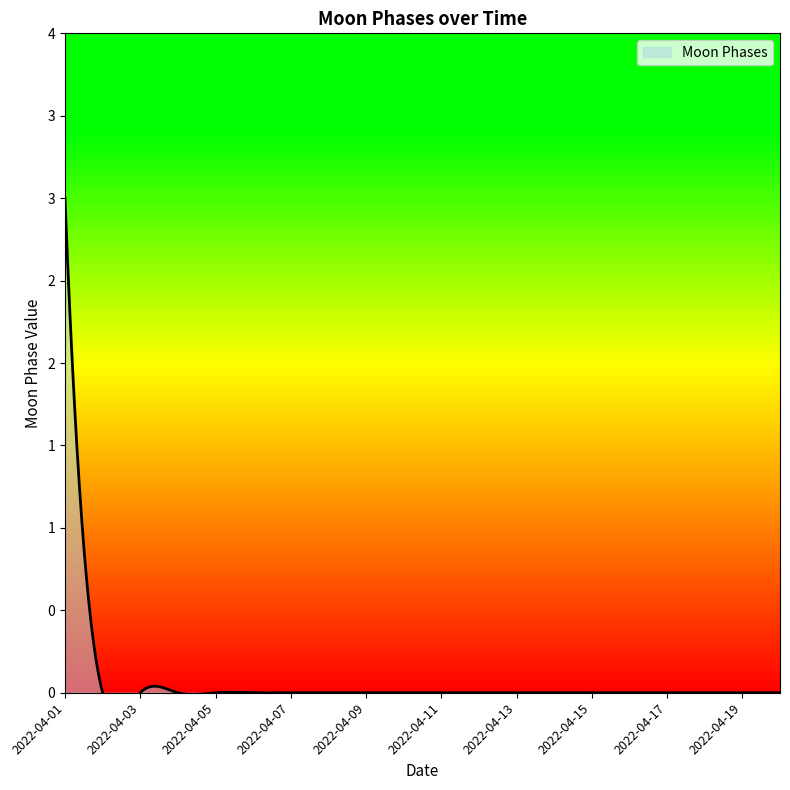

The value at 2022-04-20 is 1. True or false?

False